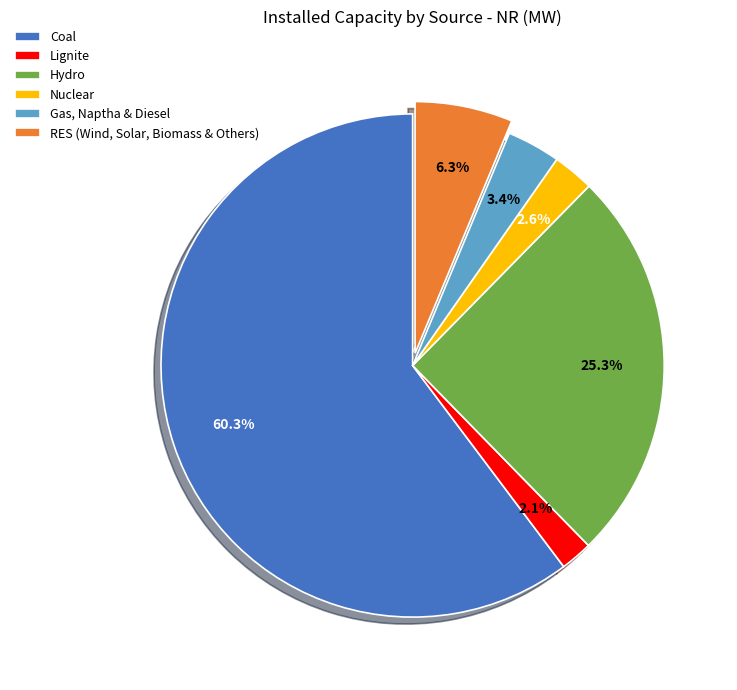

Which has a higher value, Lignite or RES (Wind, Solar, Biomass & Others)?

RES (Wind, Solar, Biomass & Others)